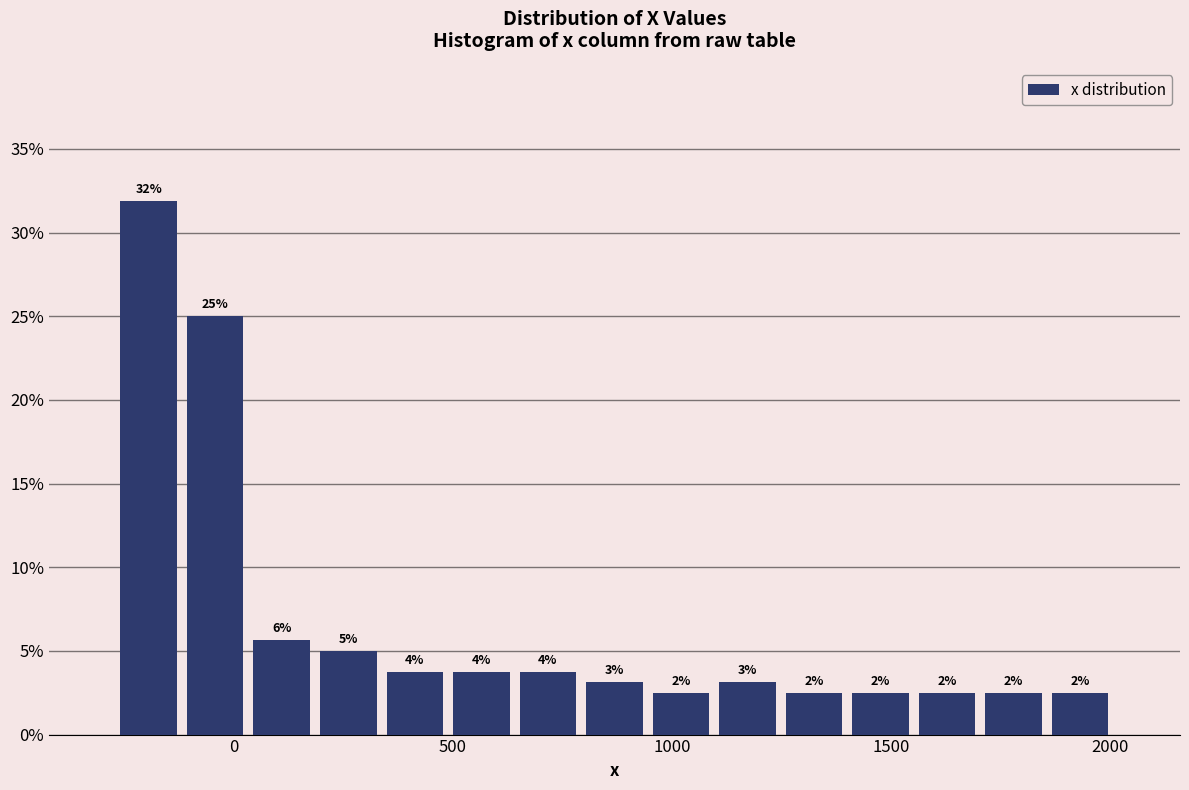

Read against the x-axis, roughly where is the centre of the tallest bar?

-200